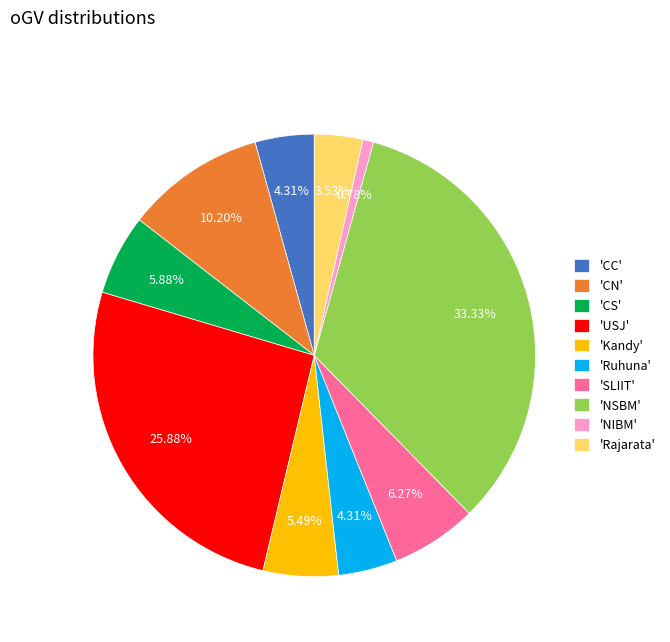

Does any single category account for the majority?

No